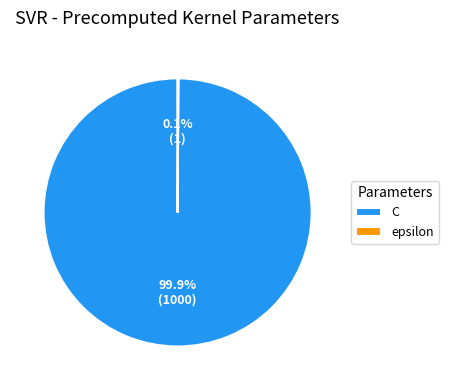

What is the majority slice?

C